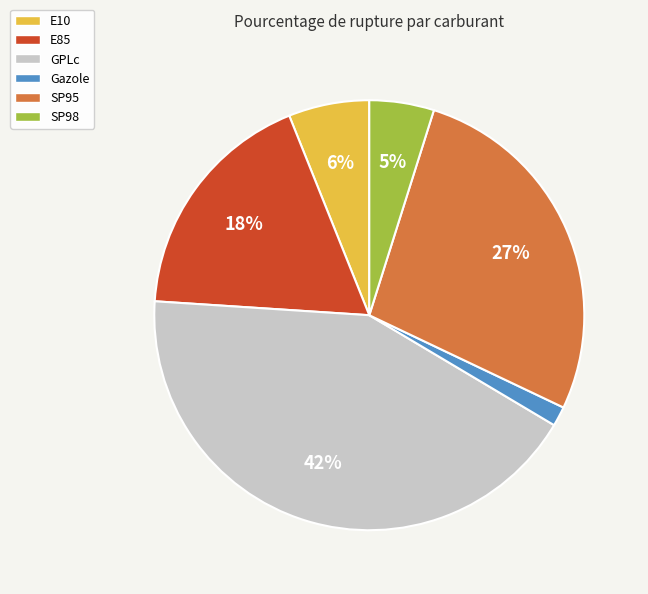

Which category has the biggest portion of the pie?

GPLc